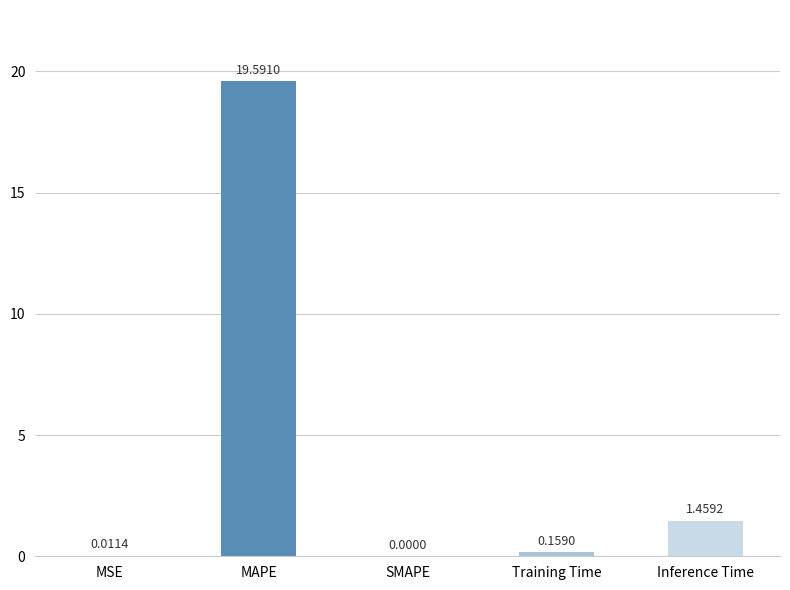

What is the sum of all values?

21.2